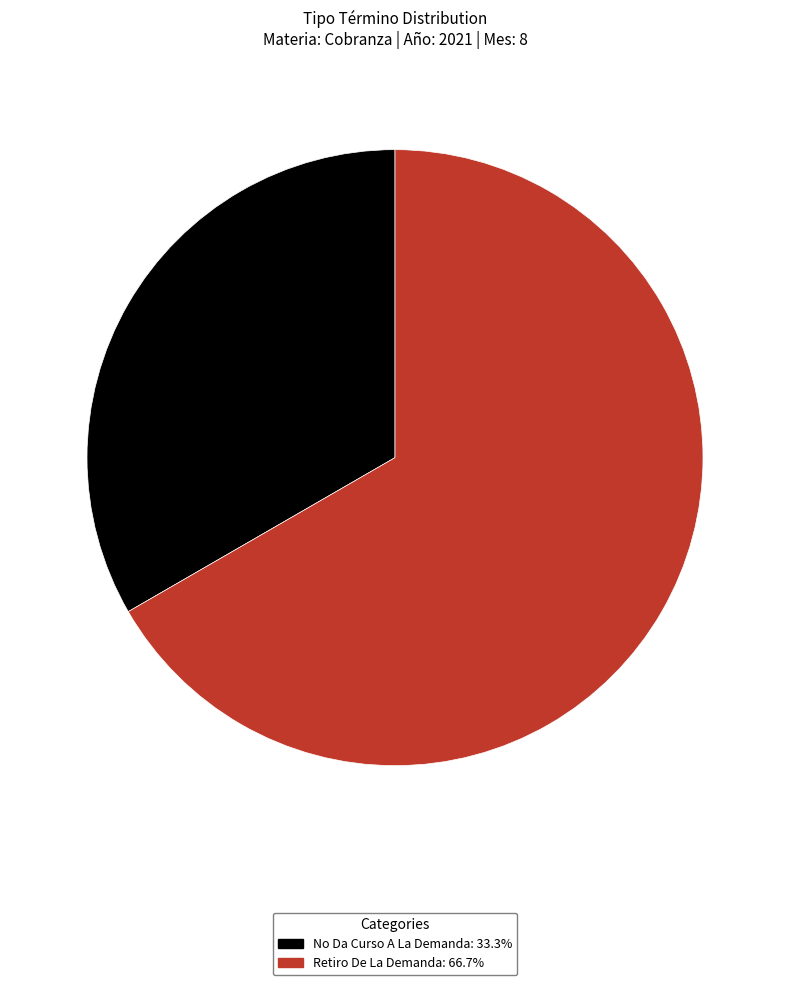

Is it true that Retiro De La Demanda is 67% of the pie?

True